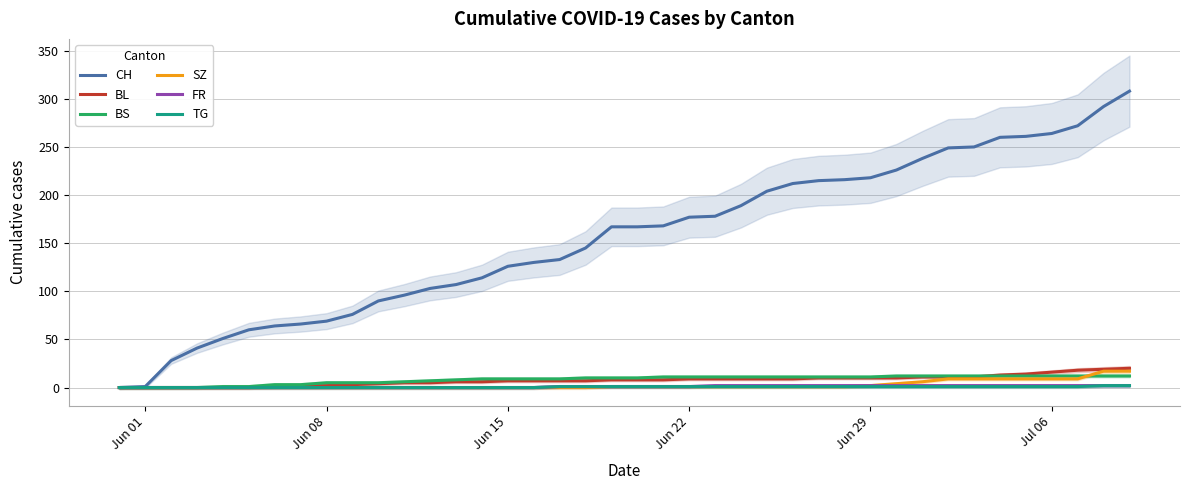

Is this an area chart (filled region under the line)?

No